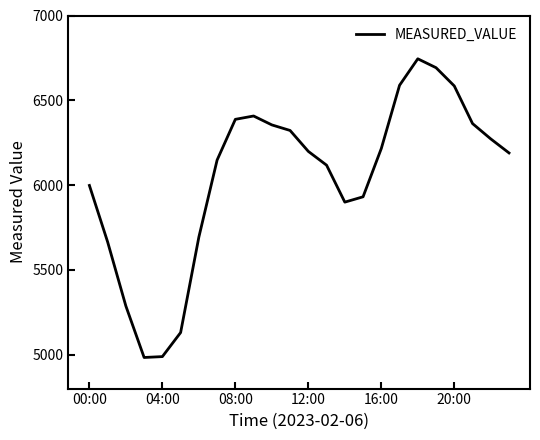

What is the maximum value shown in the chart?

6744.7